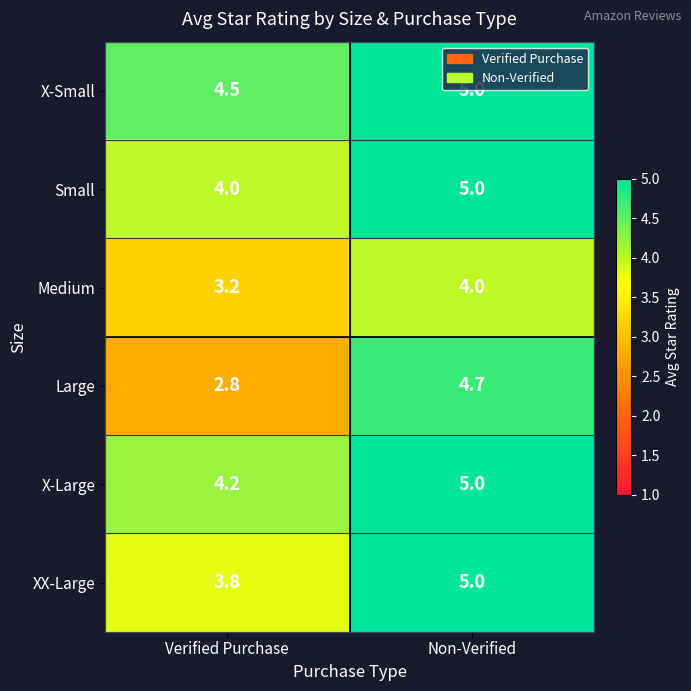

Is the value of X-Large at Verified Purchase greater than the value of Small at Non-Verified?

No